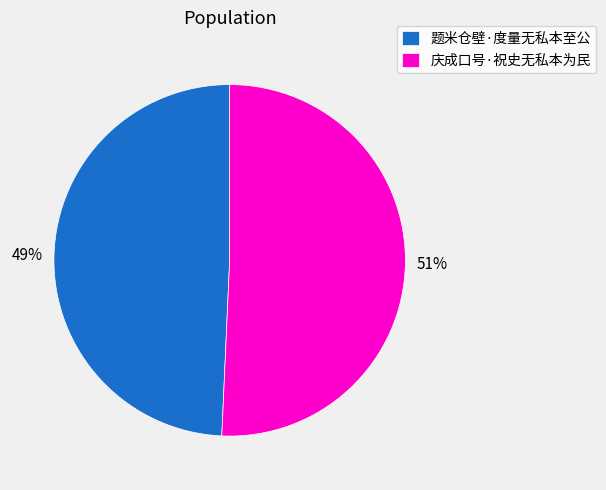

To the nearest percent, what is the average slice percentage?

50%